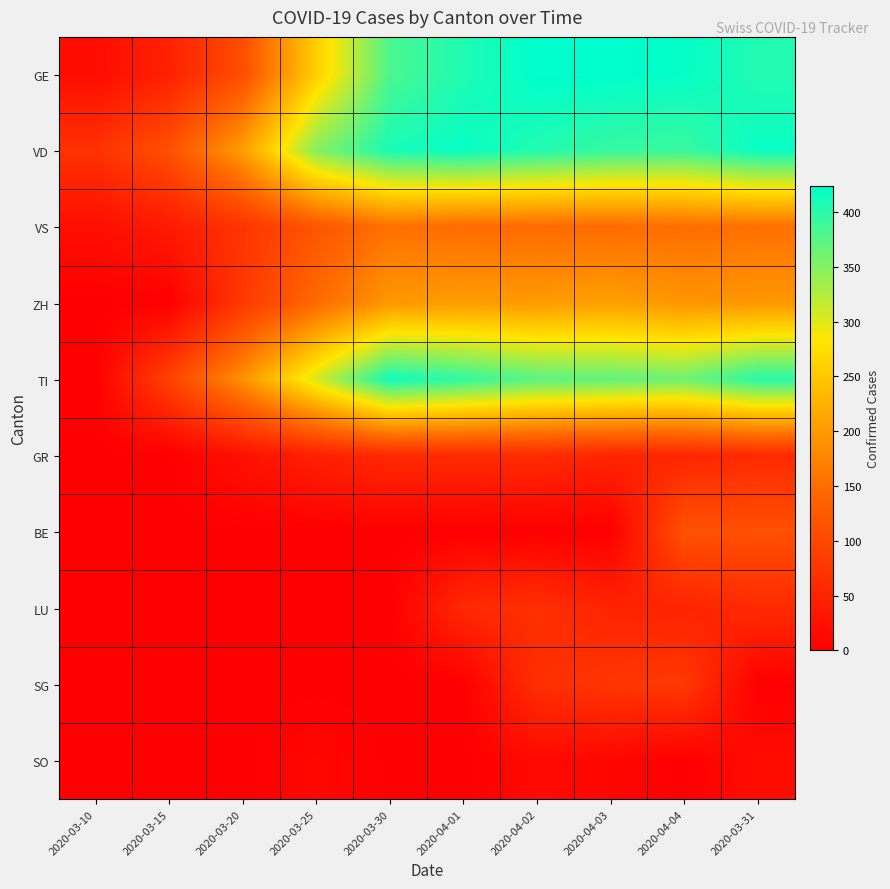

Which series has the largest total across all categories?

VD